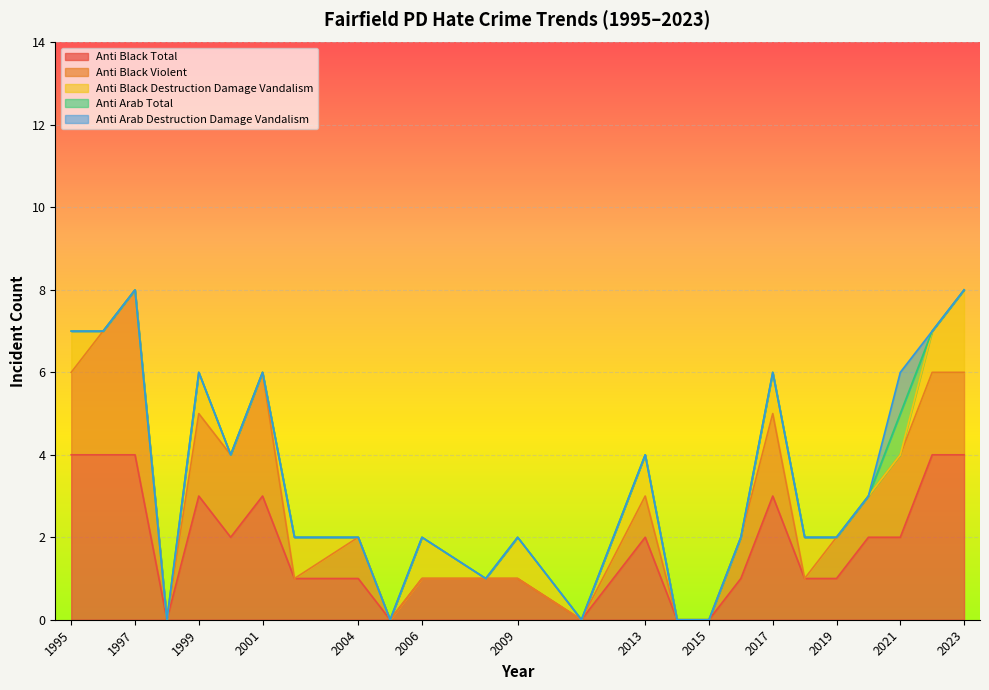

True or false: anti_arab_destruction_damage_vandalism and anti_arab_total intersect in this chart.

False